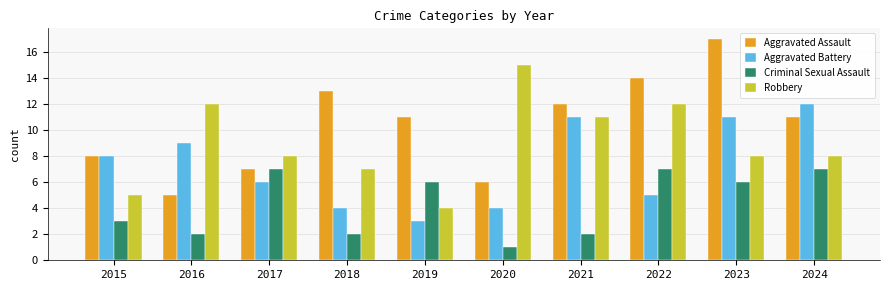

At how many categories does at least one series exceed 10?

8